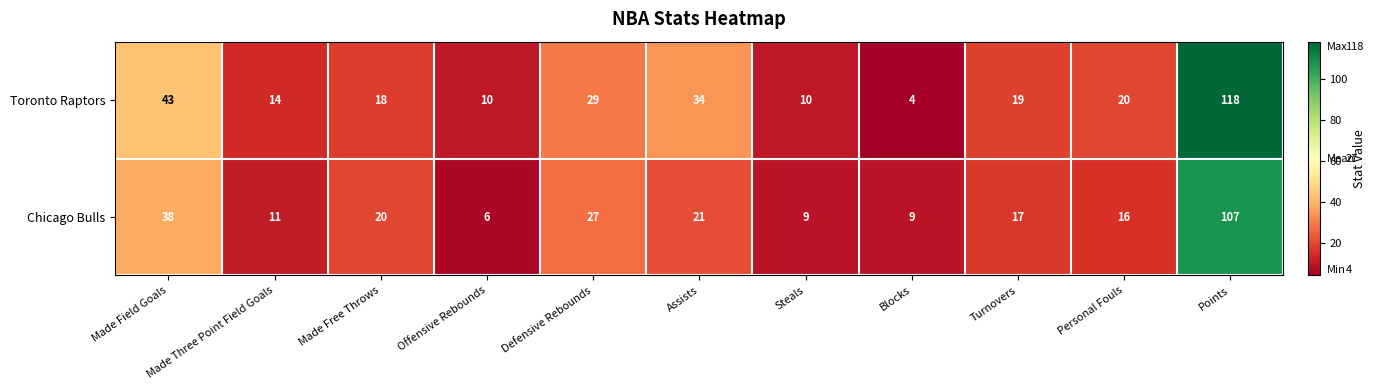

At which label is Chicago Bulls closest to 56?

Made Field Goals